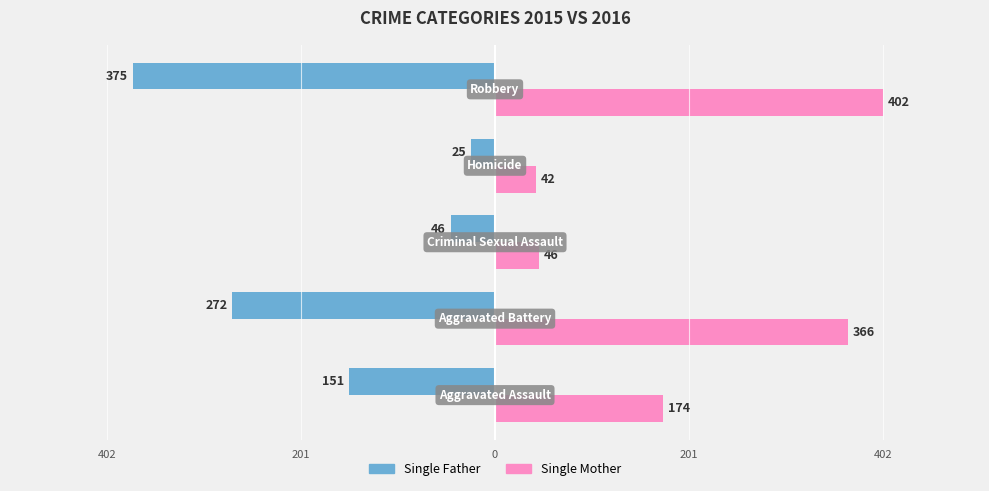

What are all the series names shown in the legend?

Single Father, Single Mother